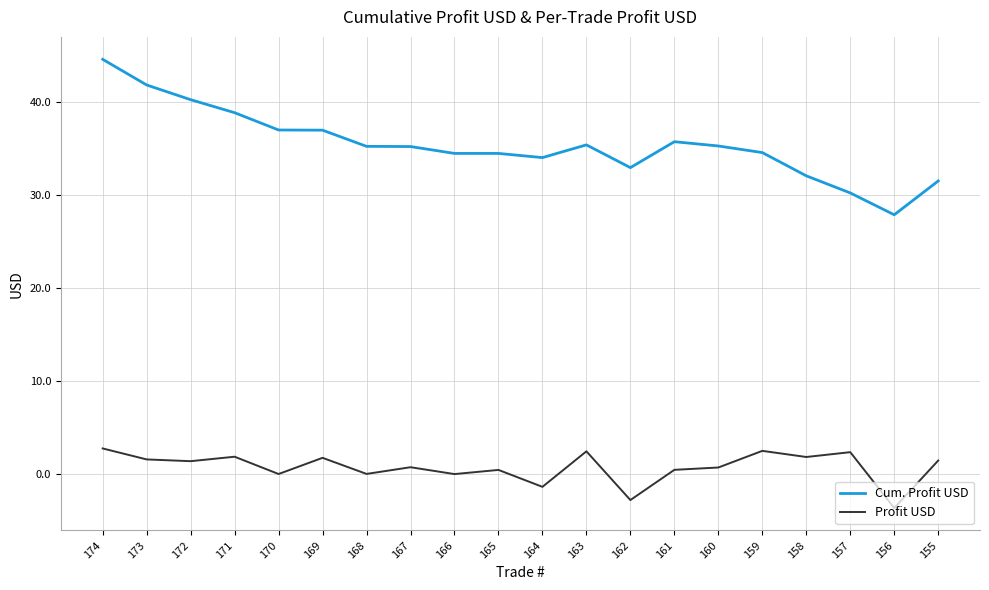

Rank the series at 162 from lowest to highest value.

Profit USD, Cum. Profit USD